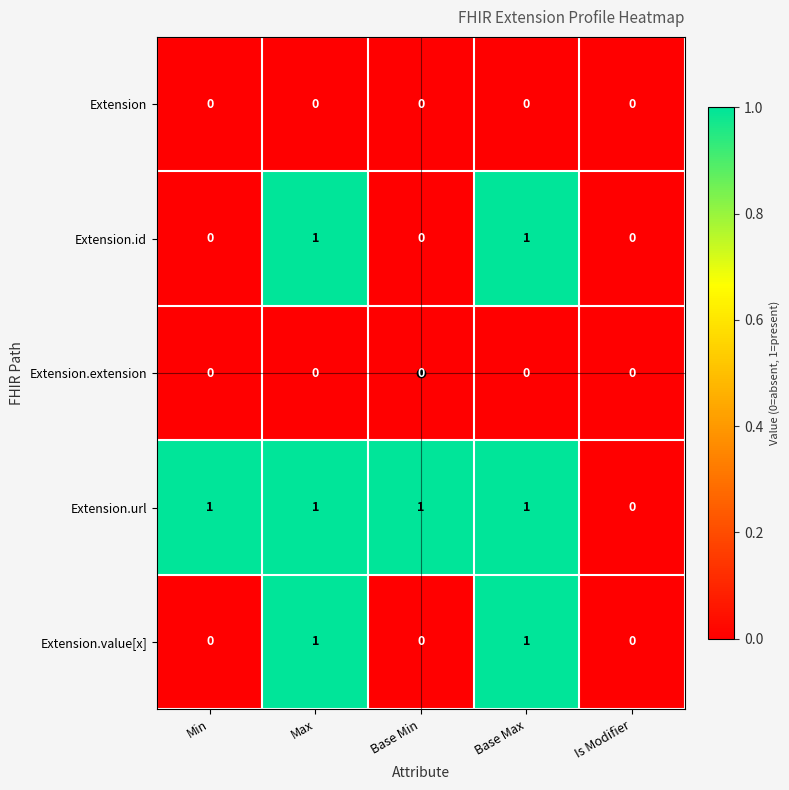

True or false: Extension.extension has a value of 0 at Base Min.

True